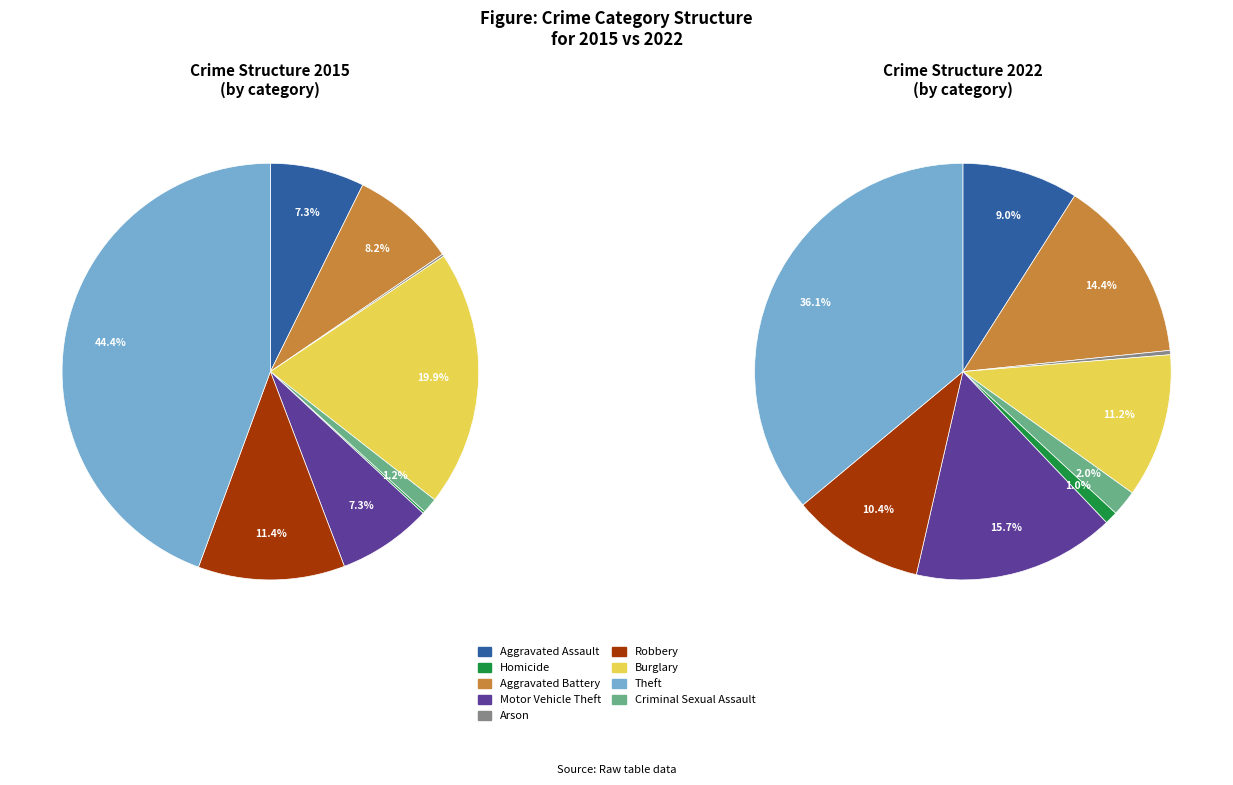

Rank the series by their maximum value, from highest to lowest.

2015, 2022